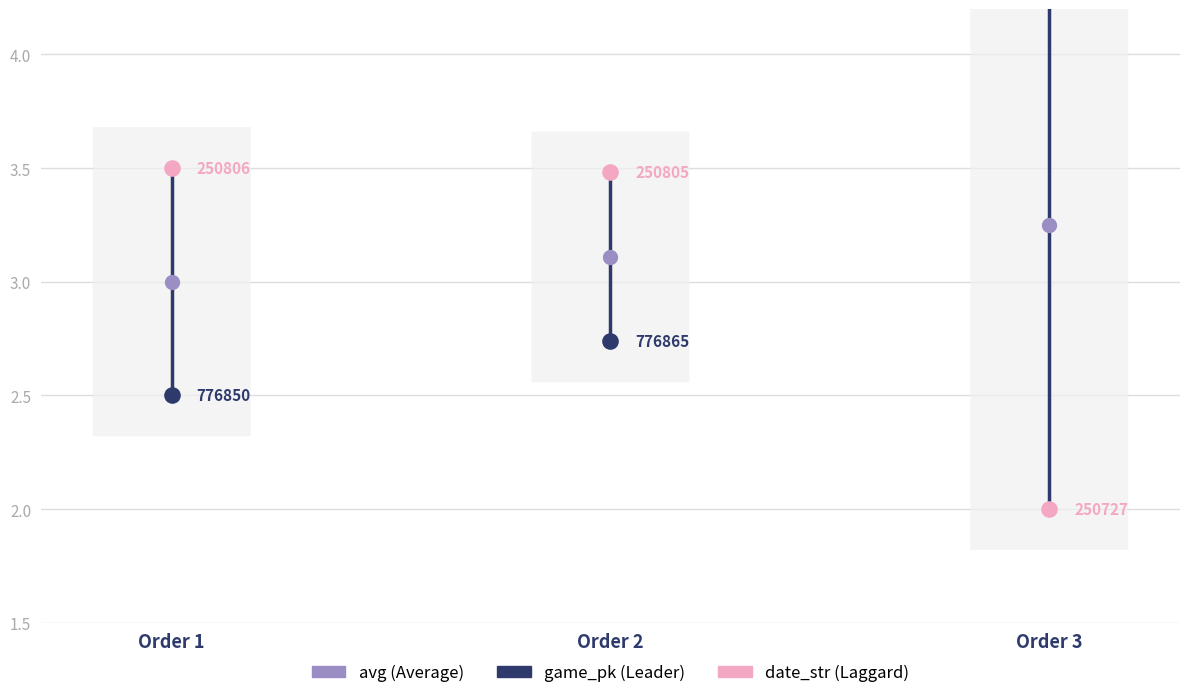

Which series contains the highest Y value?

game_pk (Leader)